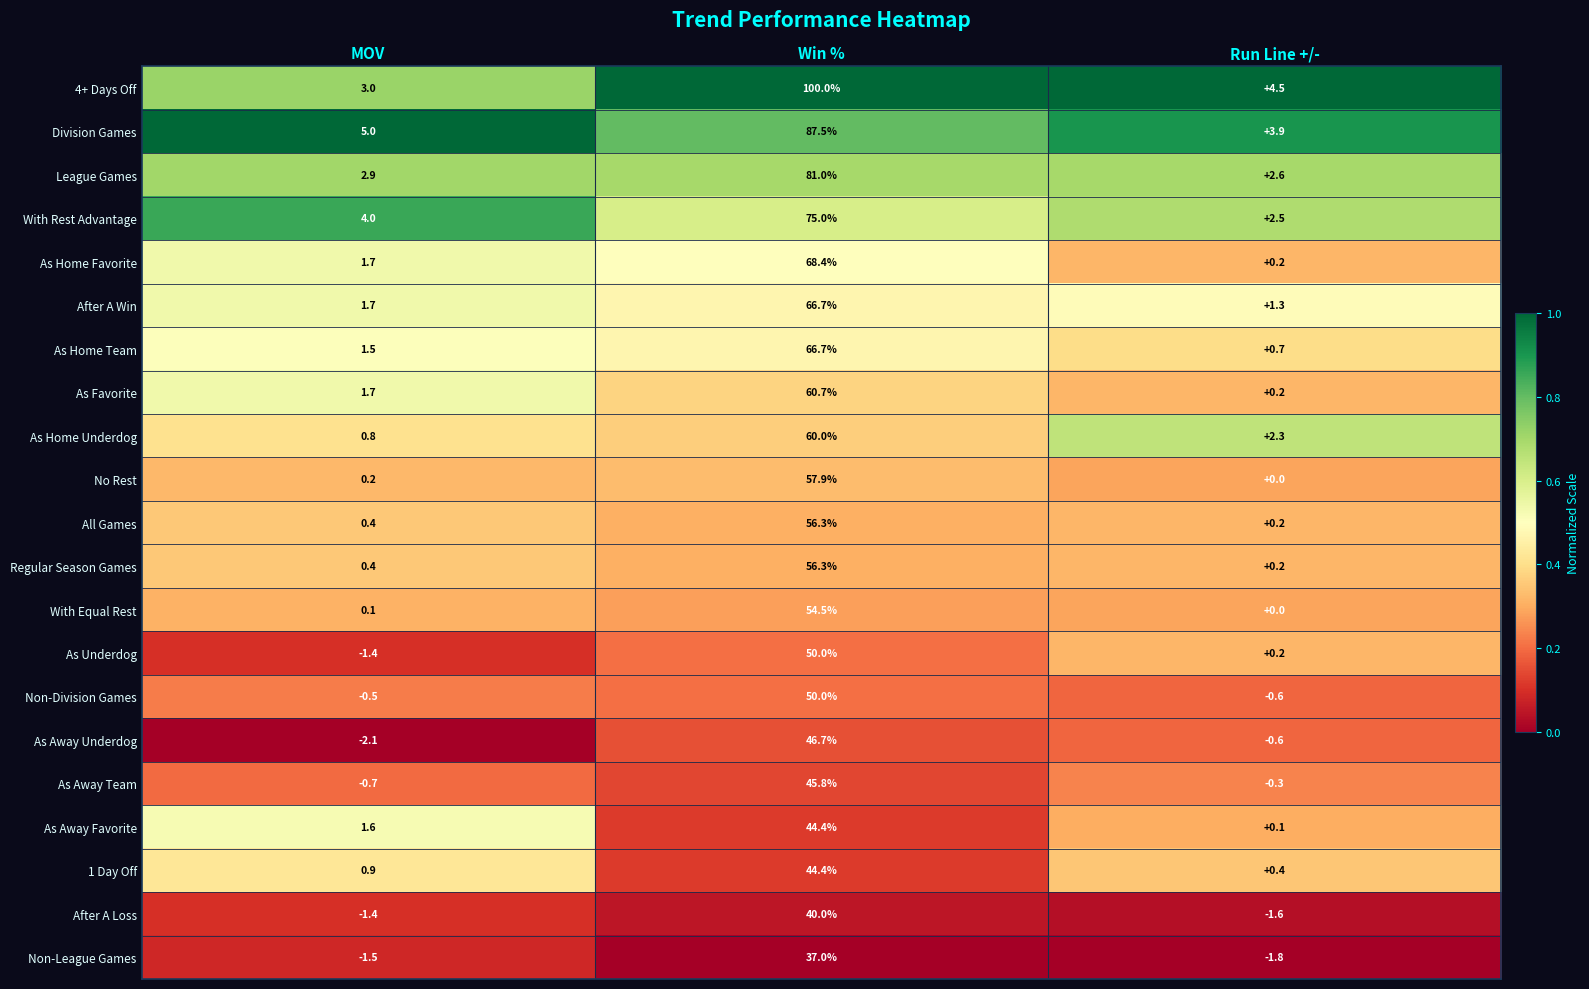

Which category has the lowest value across all series?

MOV